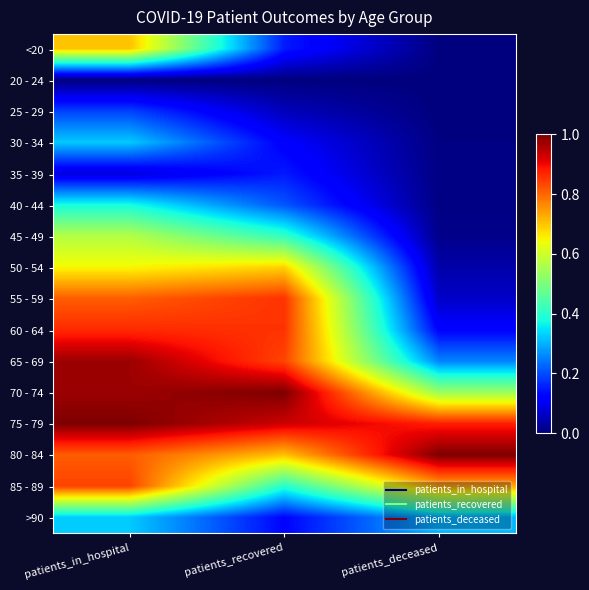

Which series has the largest total across all categories?

75 - 79